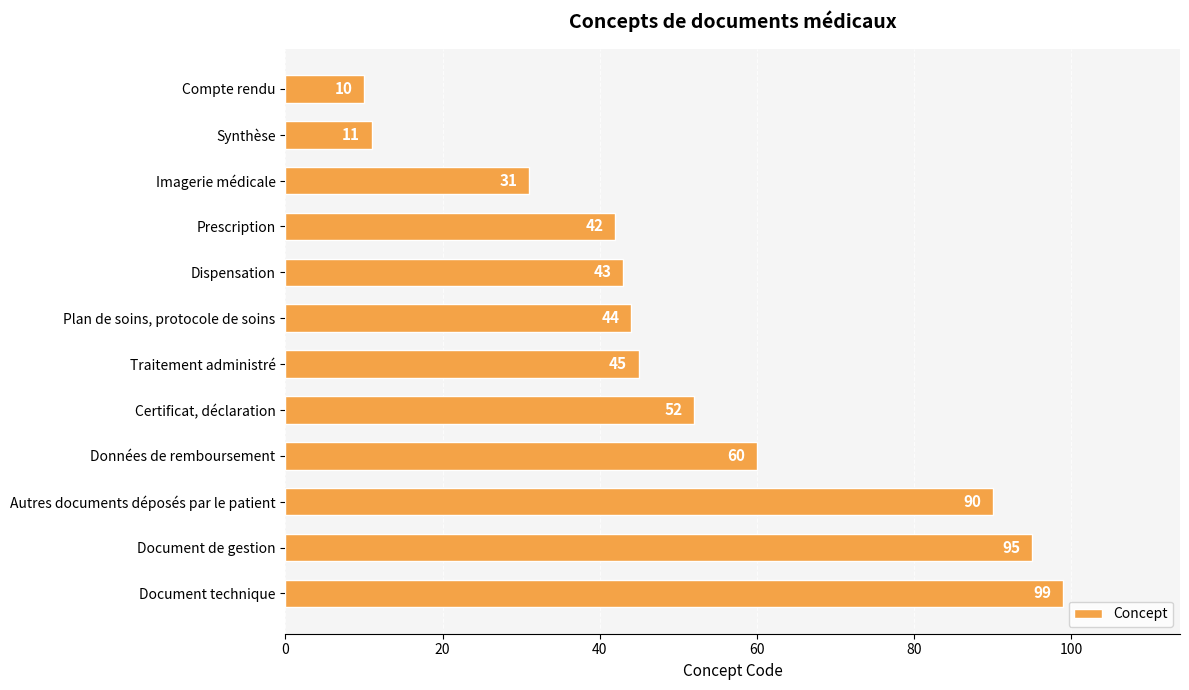

What is the sum of all values?

622